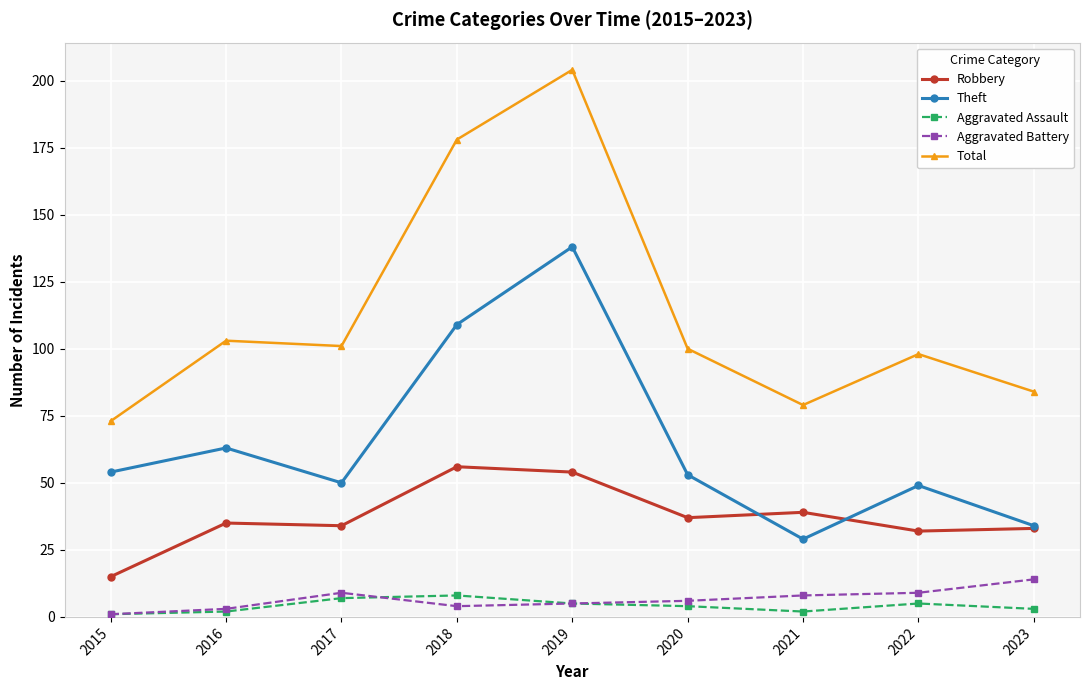

Which series has the largest range (max minus min)?

Total